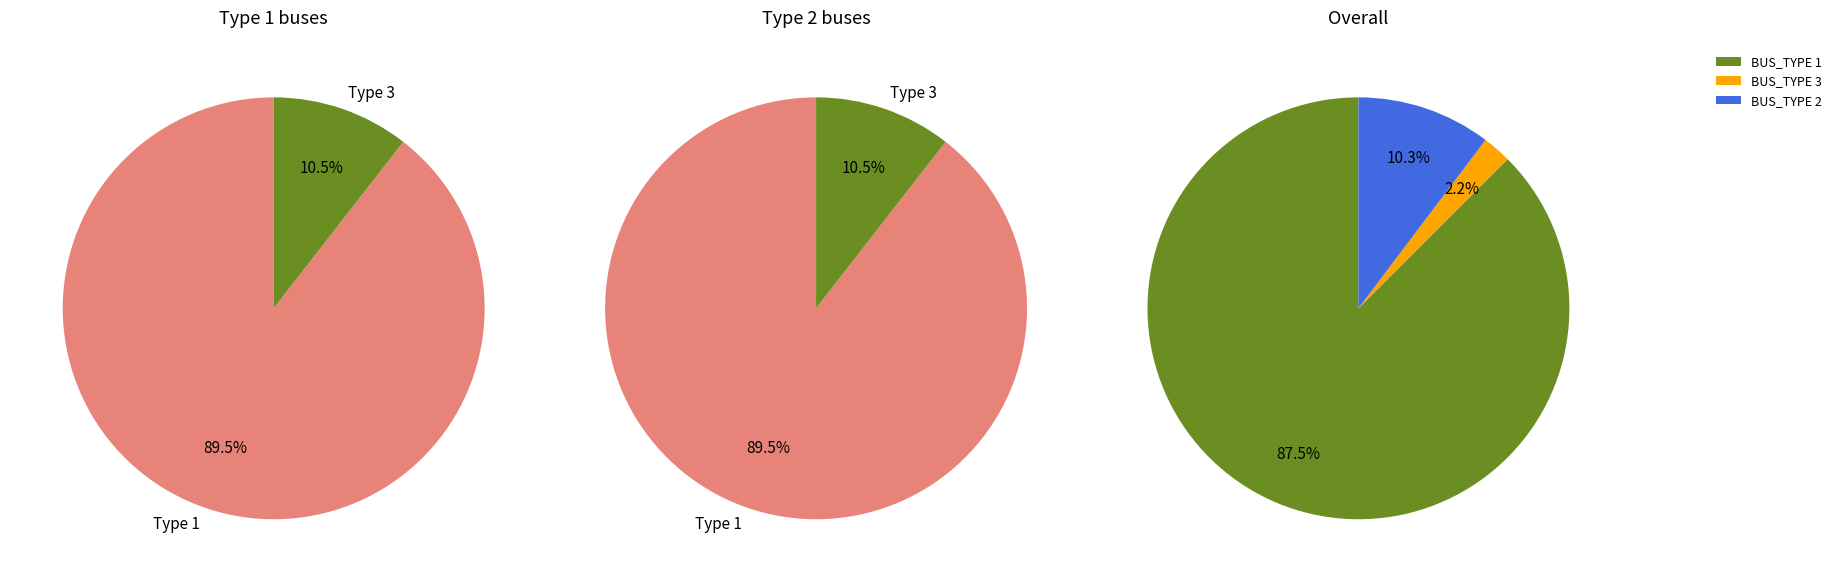

To the nearest percent, what is the difference between the largest and smallest slice percentages?

85%